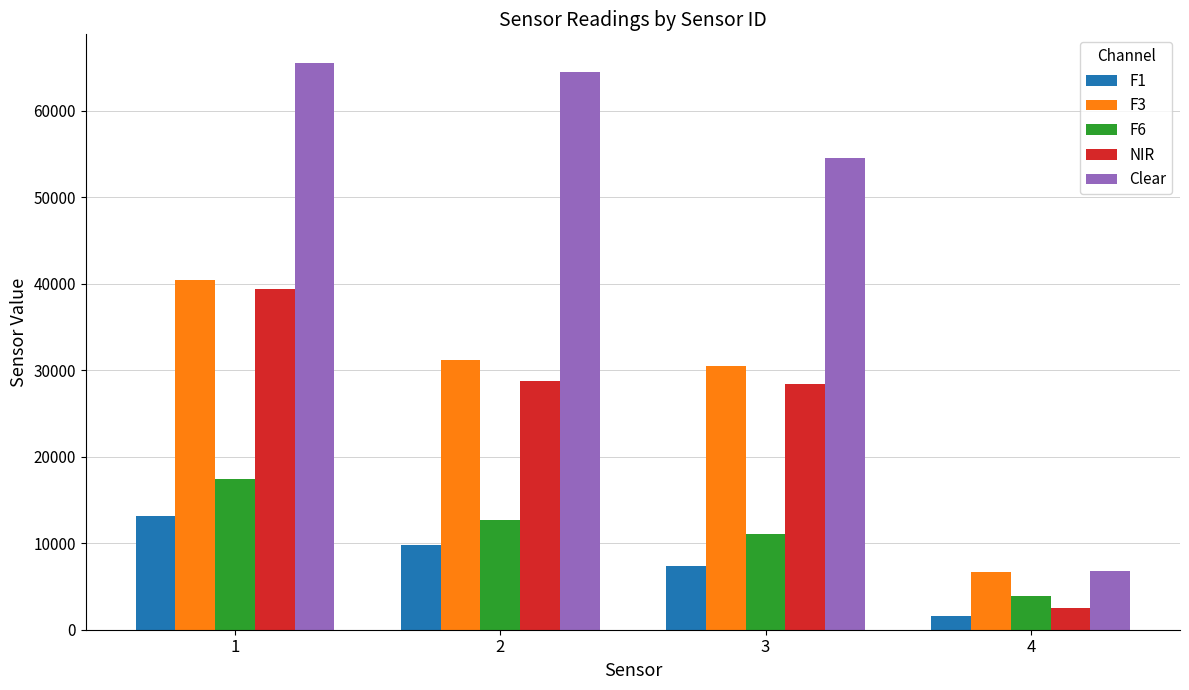

Which label corresponds to the largest value in the chart?

1